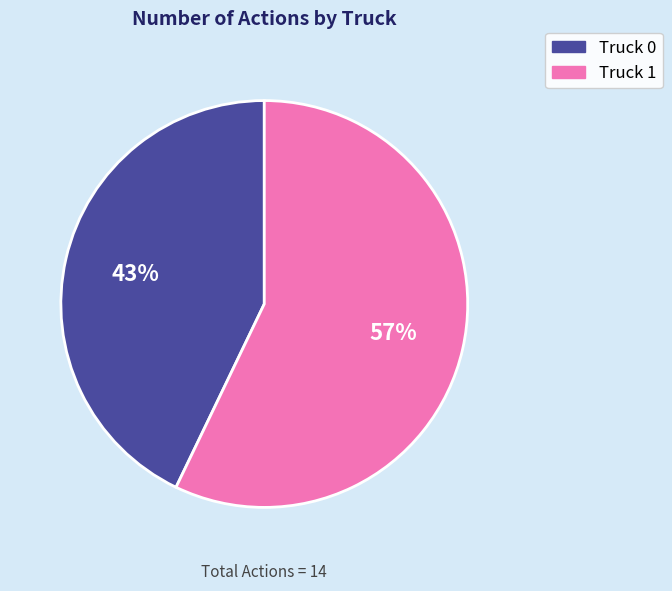

Which slice represents more than half of the pie?

Truck 1